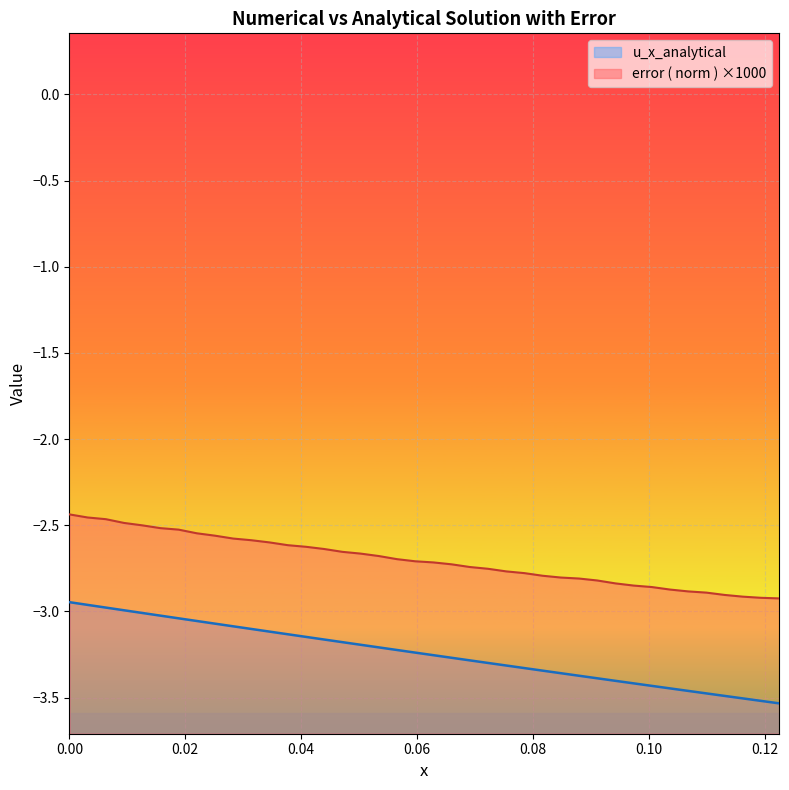

Which series has the largest total across all categories?

error ( norm ) ×1000